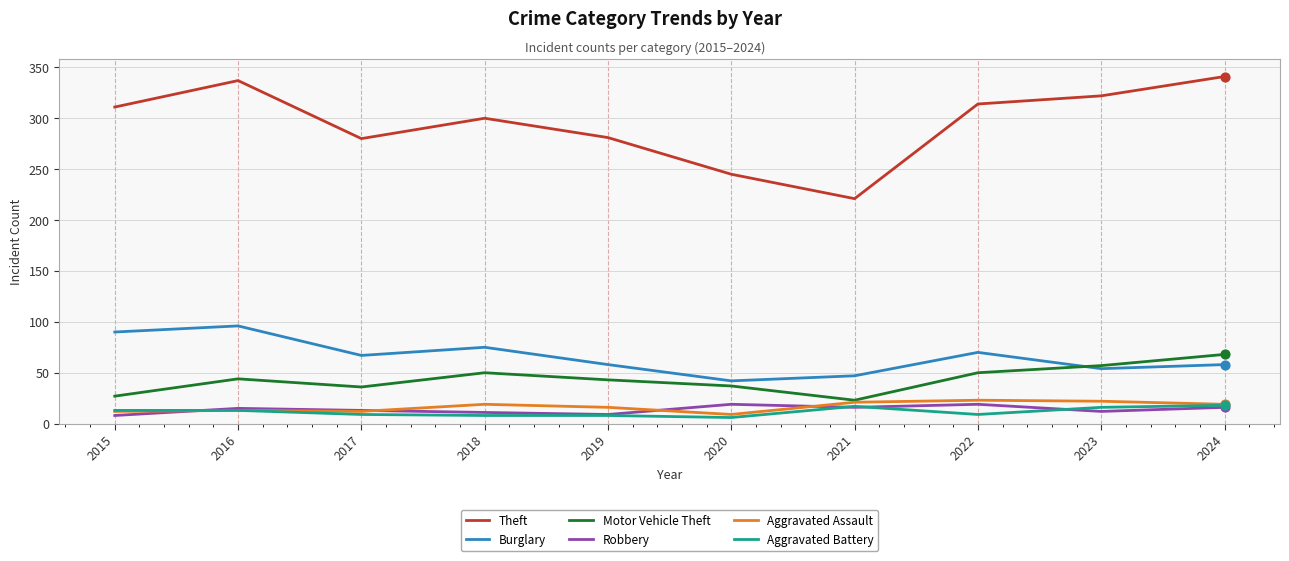

At how many categories does at least one series exceed 126?

10